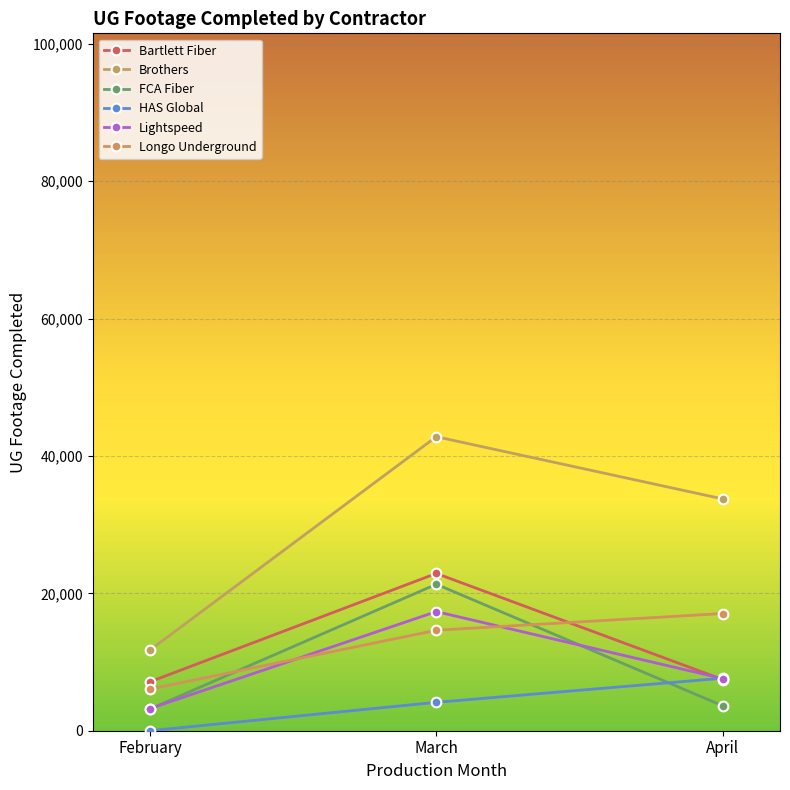

How many data points in Lightspeed are less than 7593?

1